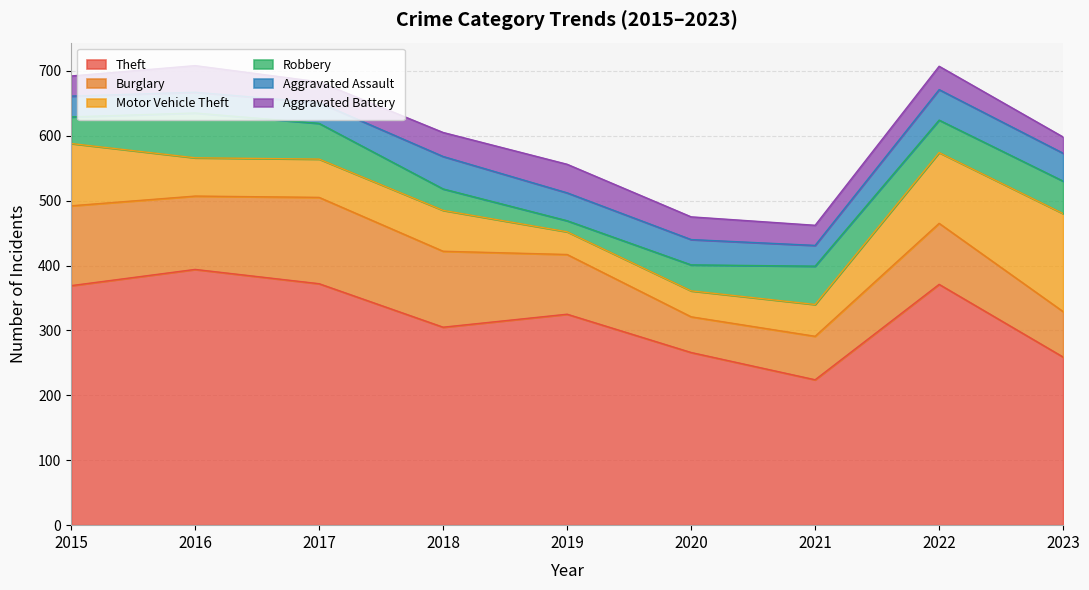

The value of Motor Vehicle Theft at 2016 is 59. True or false?

True